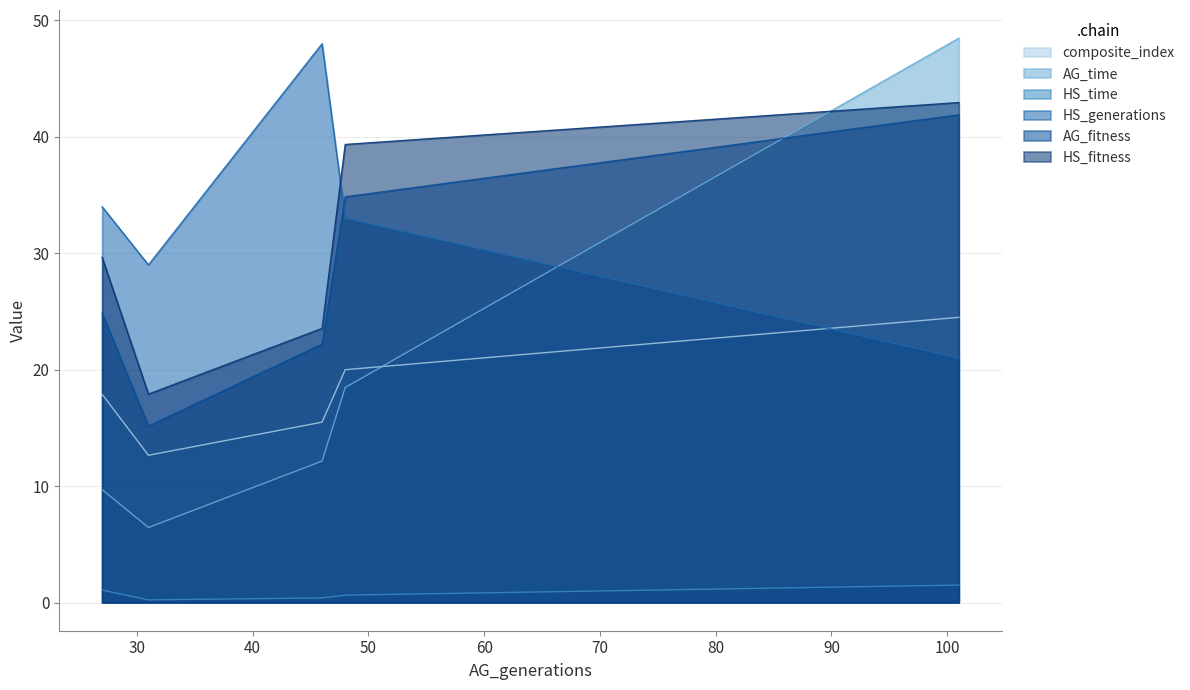

What is the label of the 1st point from the right?

101